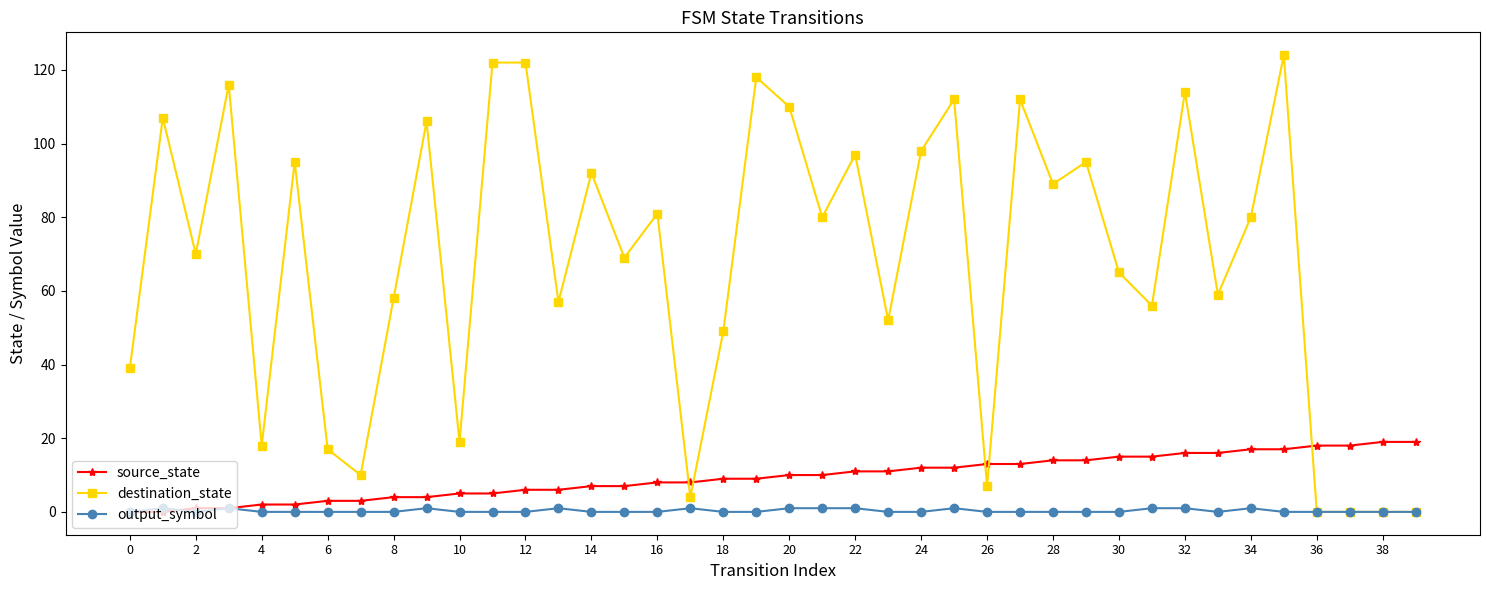

What is the value of the destination_state point at the 36th from the left?

124